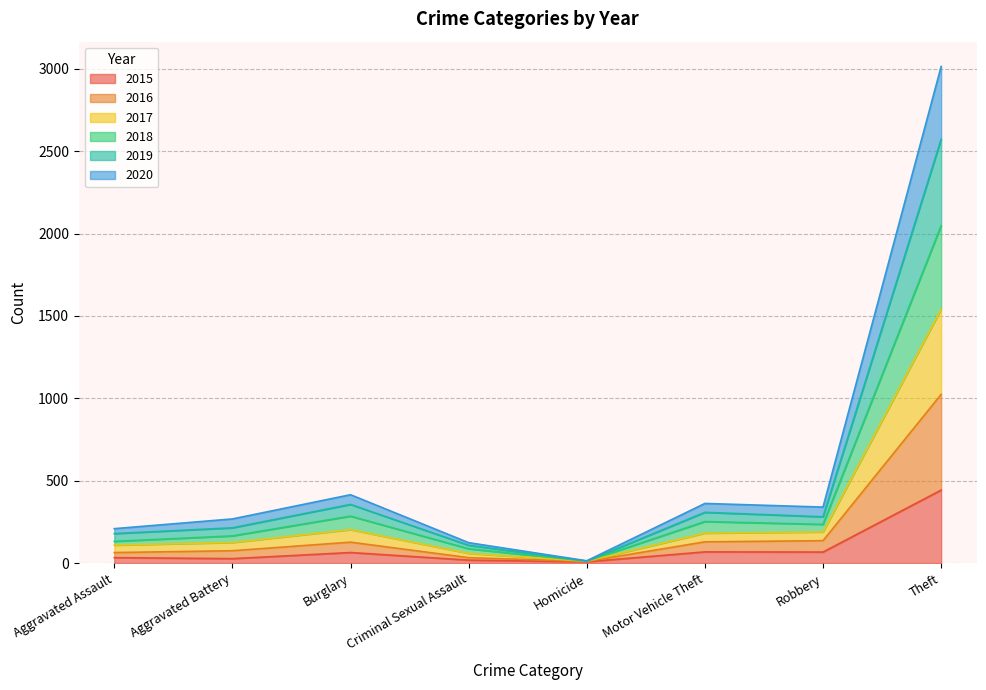

What is the highest value of the 2015 series?

443